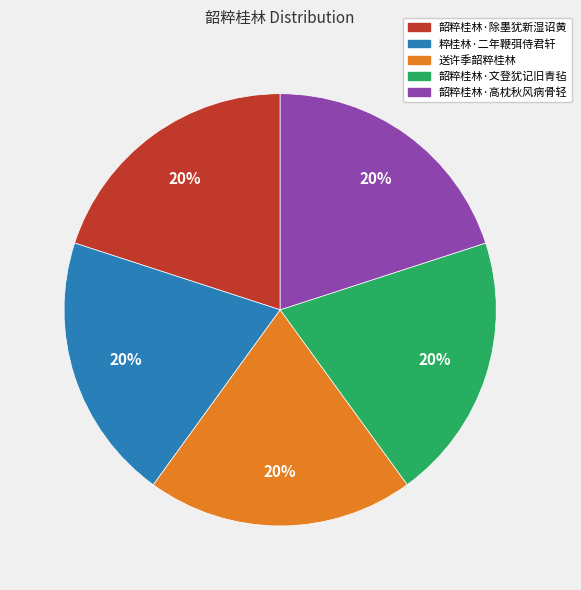

How many segments does this pie chart have?

5